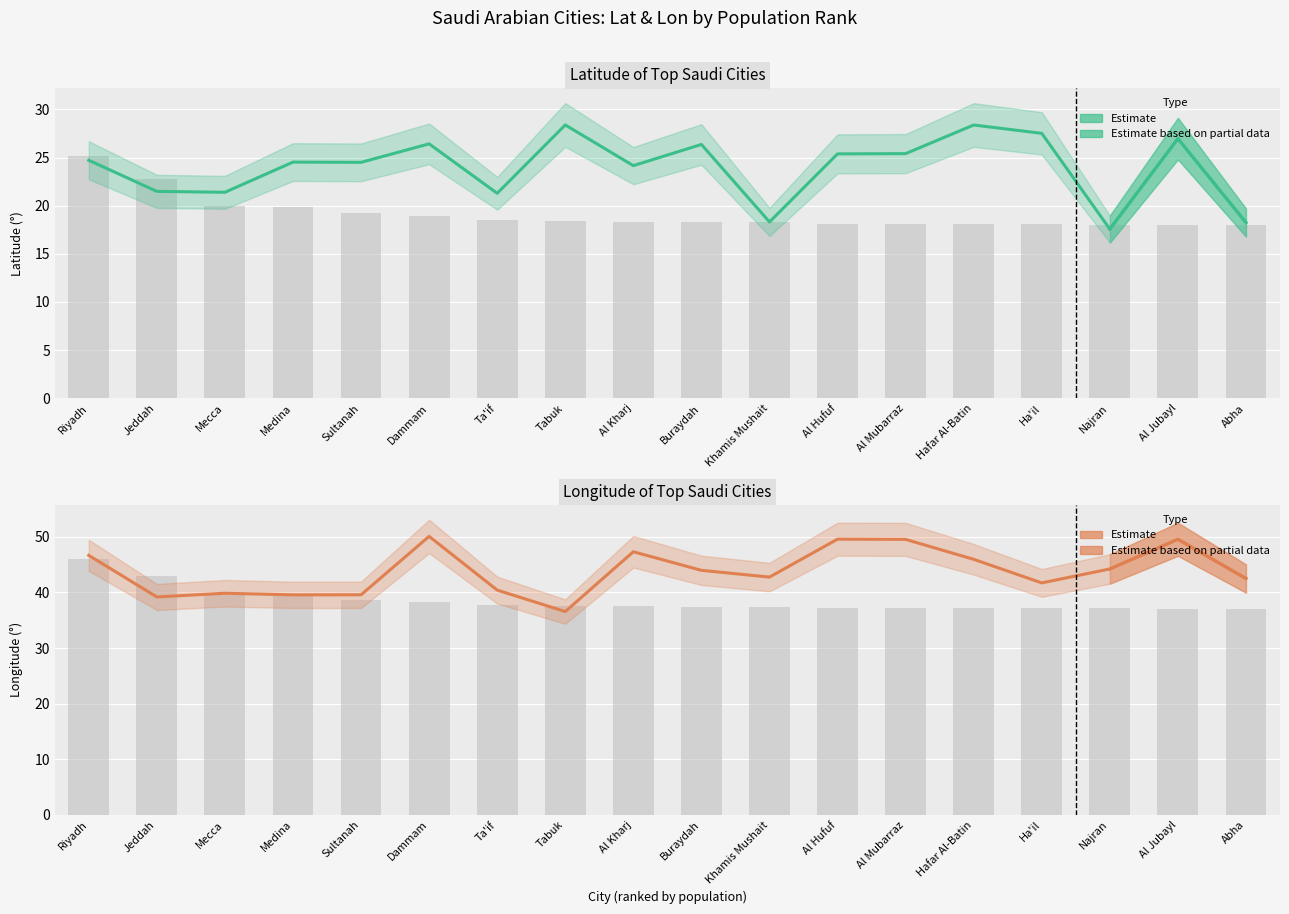

Reading left to right, transcribe all the data shown in this chart.

Latitude: Riyadh=24.7	Jeddah=21.5	Mecca=21.4	Medina=24.5	Sultanah=24.5	Dammam=26.4	Ta'if=21.3	Tabuk=28.4	Al Kharj=24.2	Buraydah=26.4	Khamis Mushait=18.3	Al Hufuf=25.4	Al Mubarraz=25.4	Hafar Al-Batin=28.4	Ha'il=27.5	Najran=17.6	Al Jubayl=27.0	Abha=18.2
Longitude: Riyadh=46.7	Jeddah=39.2	Mecca=39.9	Medina=39.6	Sultanah=39.6	Dammam=50.1	Ta'if=40.4	Tabuk=36.6	Al Kharj=47.3	Buraydah=44.0	Khamis Mushait=42.8	Al Hufuf=49.6	Al Mubarraz=49.5	Hafar Al-Batin=46.0	Ha'il=41.7	Najran=44.2	Al Jubayl=49.6	Abha=42.5